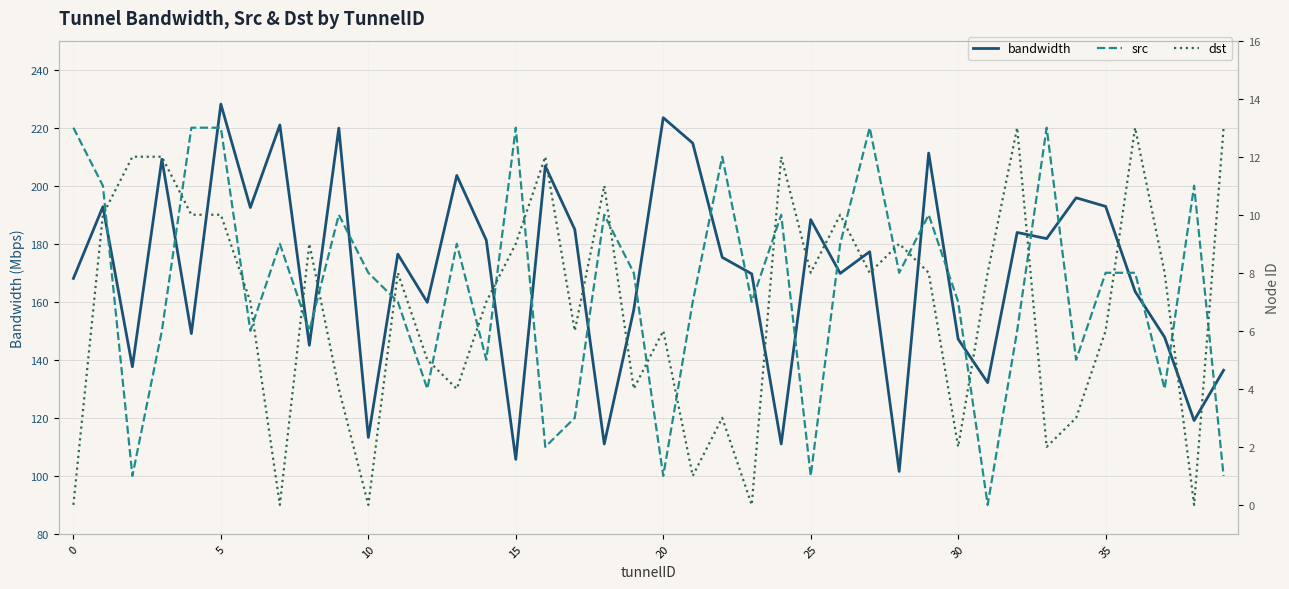

What is the maximum value for bandwidth?

228.1